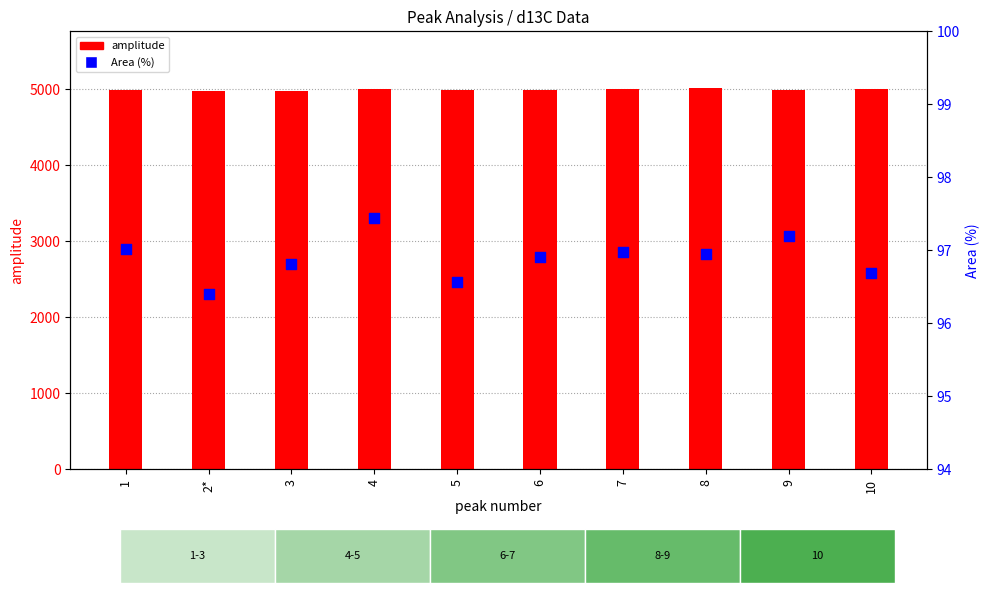

What is the total value across all series at 3?

5078.8